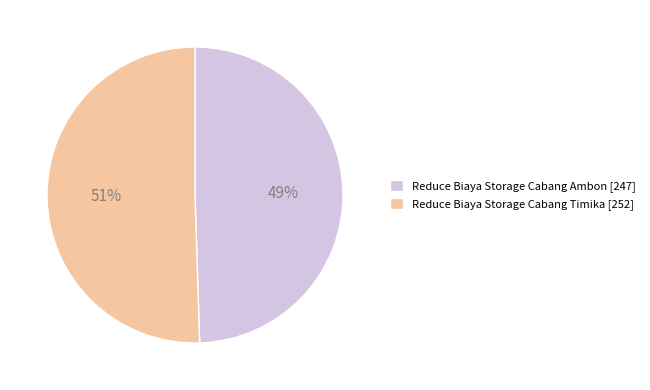

Does Reduce Biaya Storage Cabang Ambon represent more than half of the total?

No